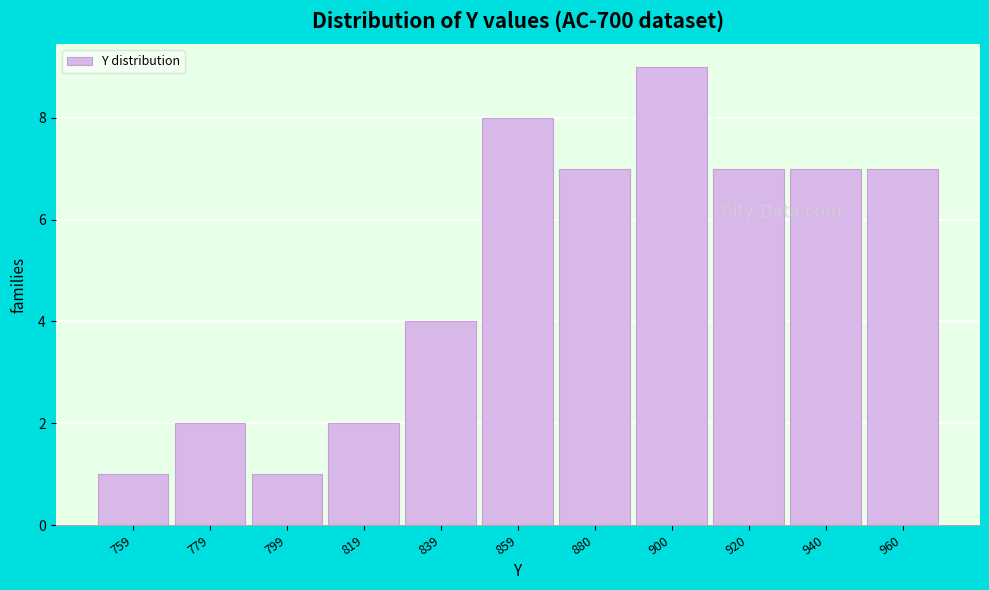

Reading left to right, extract all data points from this chart.

1	2	1	2	4	8	7	9	7	7	7